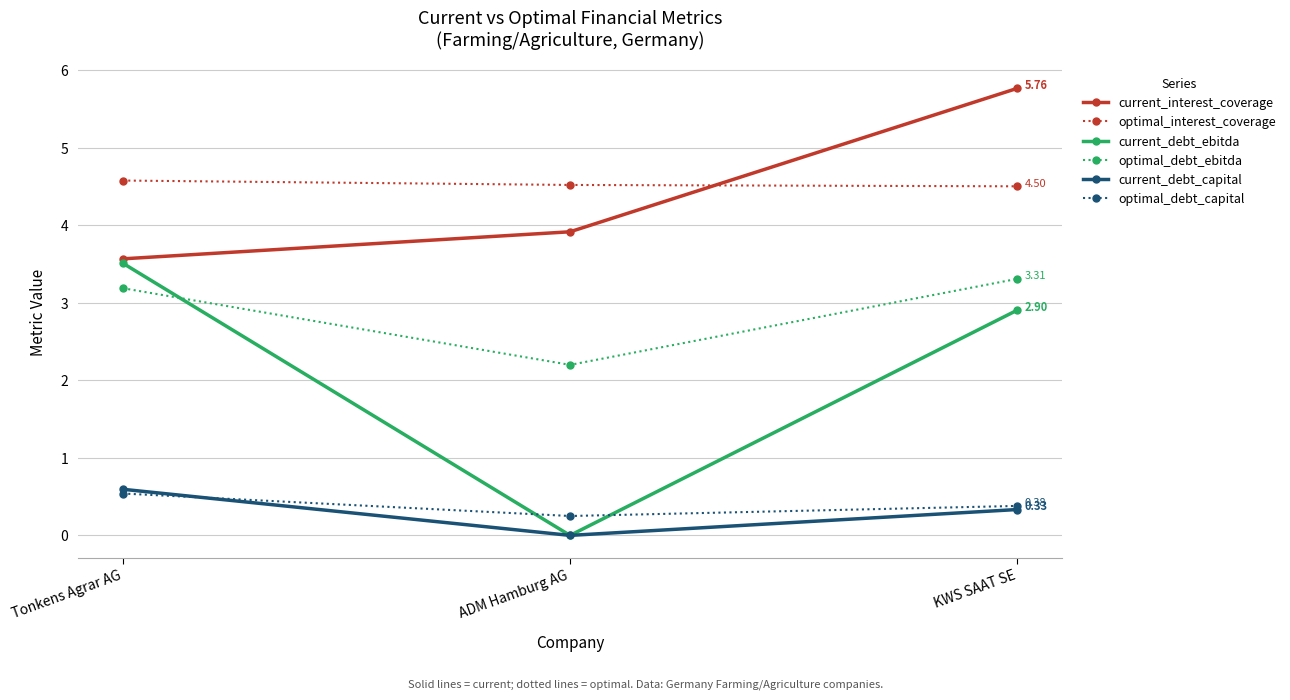

What is the approximate value of optimal_debt_ebitda at KWS SAAT SE?

3.3